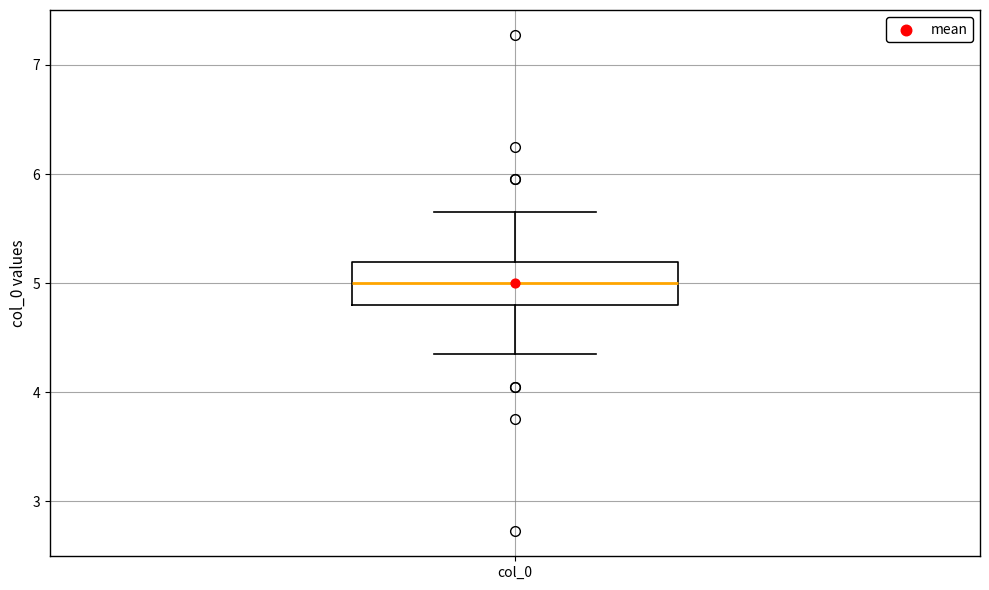

Where is the lower edge of the box for col_0 on the y-axis? The values are not printed on the chart, so give them approximately, as read against the axis.

4.8